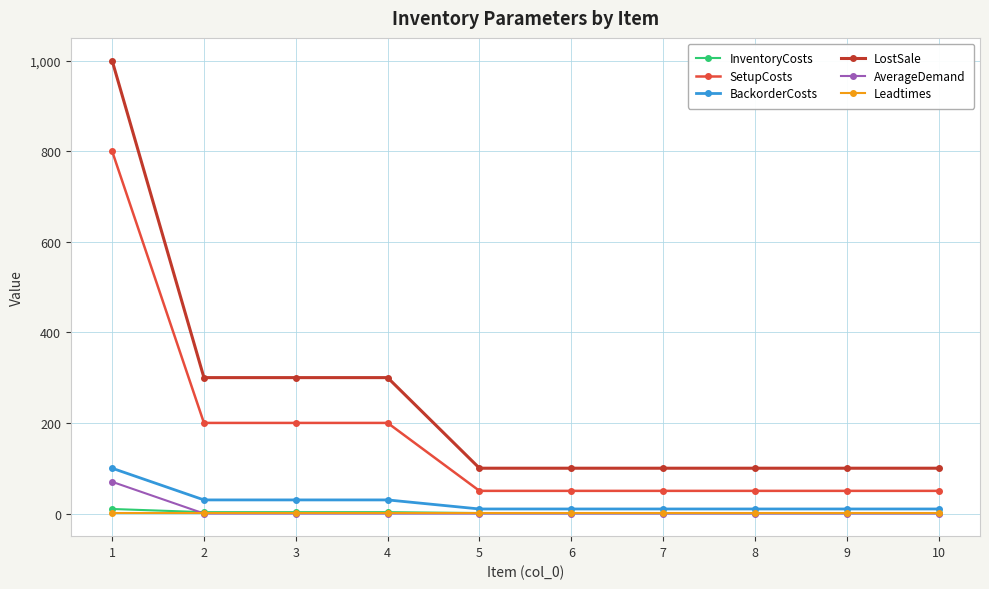

How many data points does each series have?

10